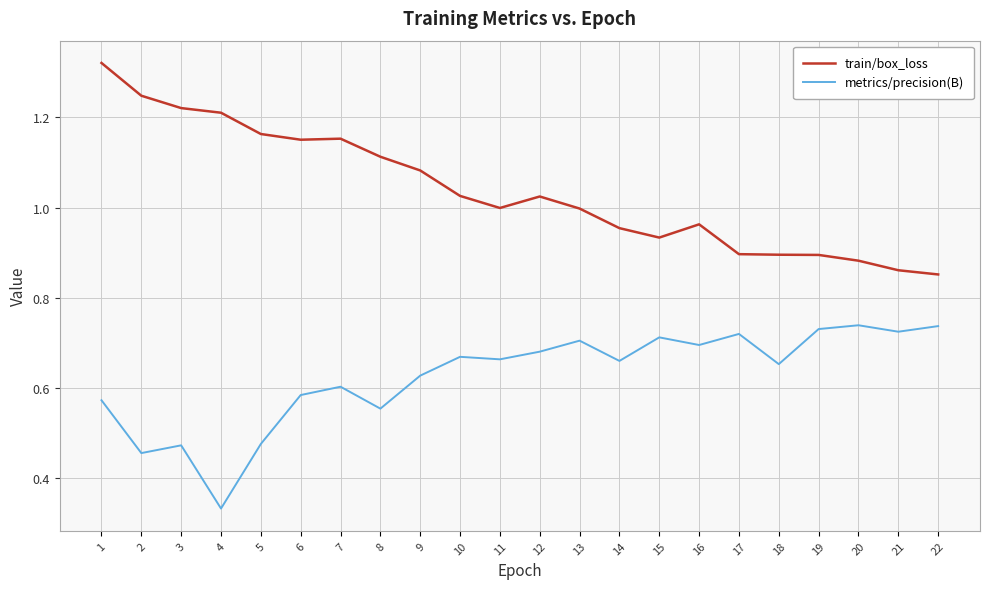

Is it true that train/box_loss equals 1.3 at 21?

False